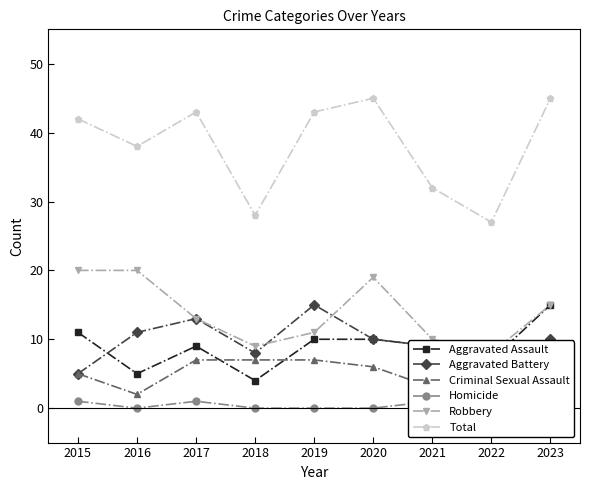

True or false: Criminal Sexual Assault has a value of 7 at 2018.

True